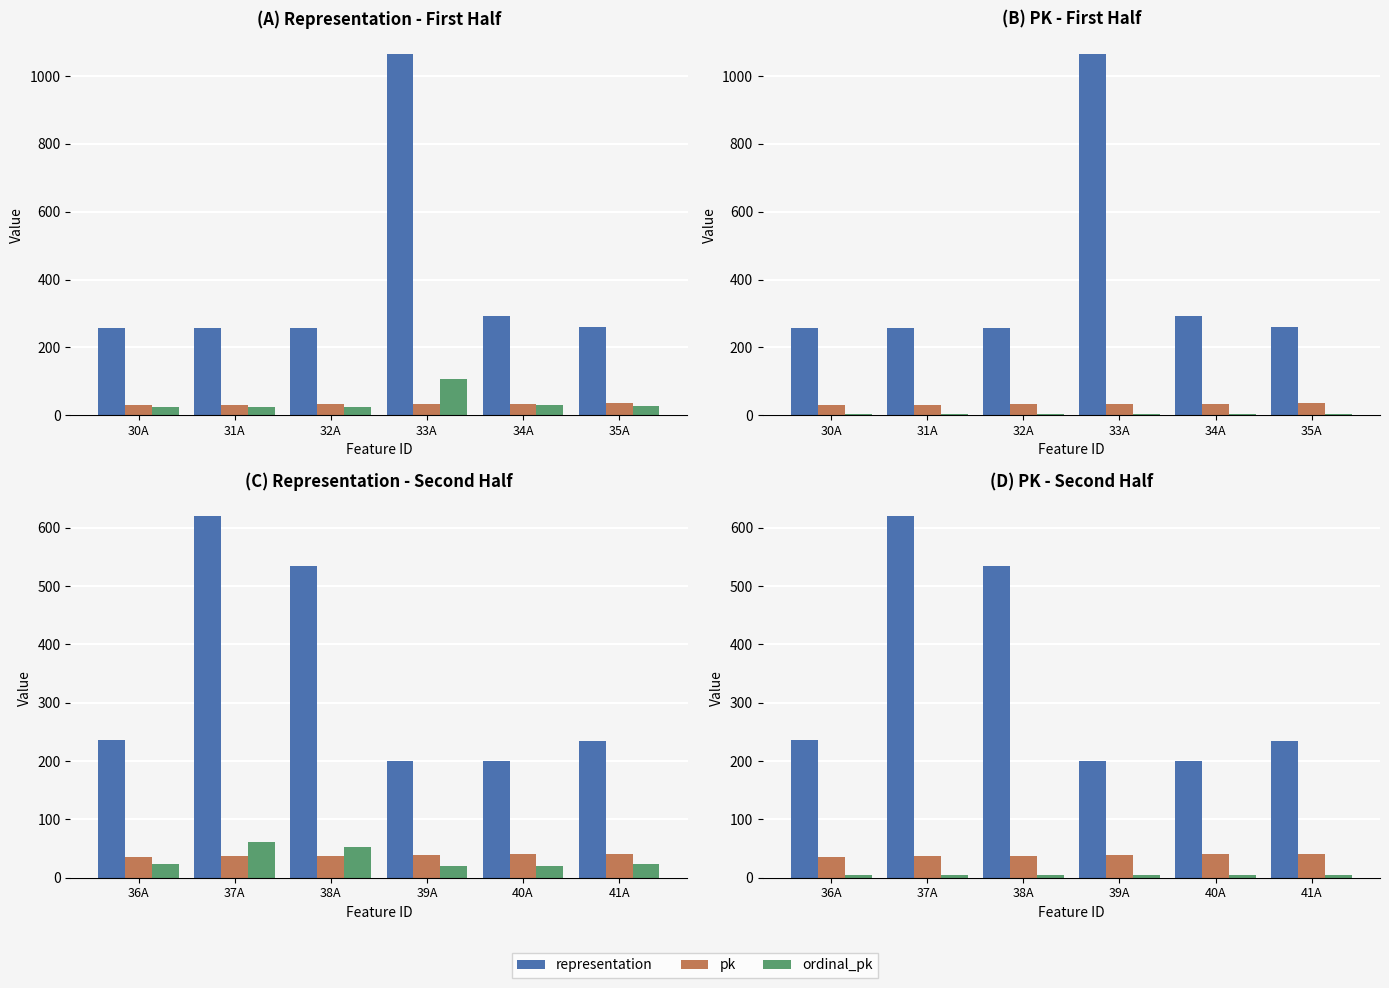

What is the value of the representation bar at the 1st from the left?

236